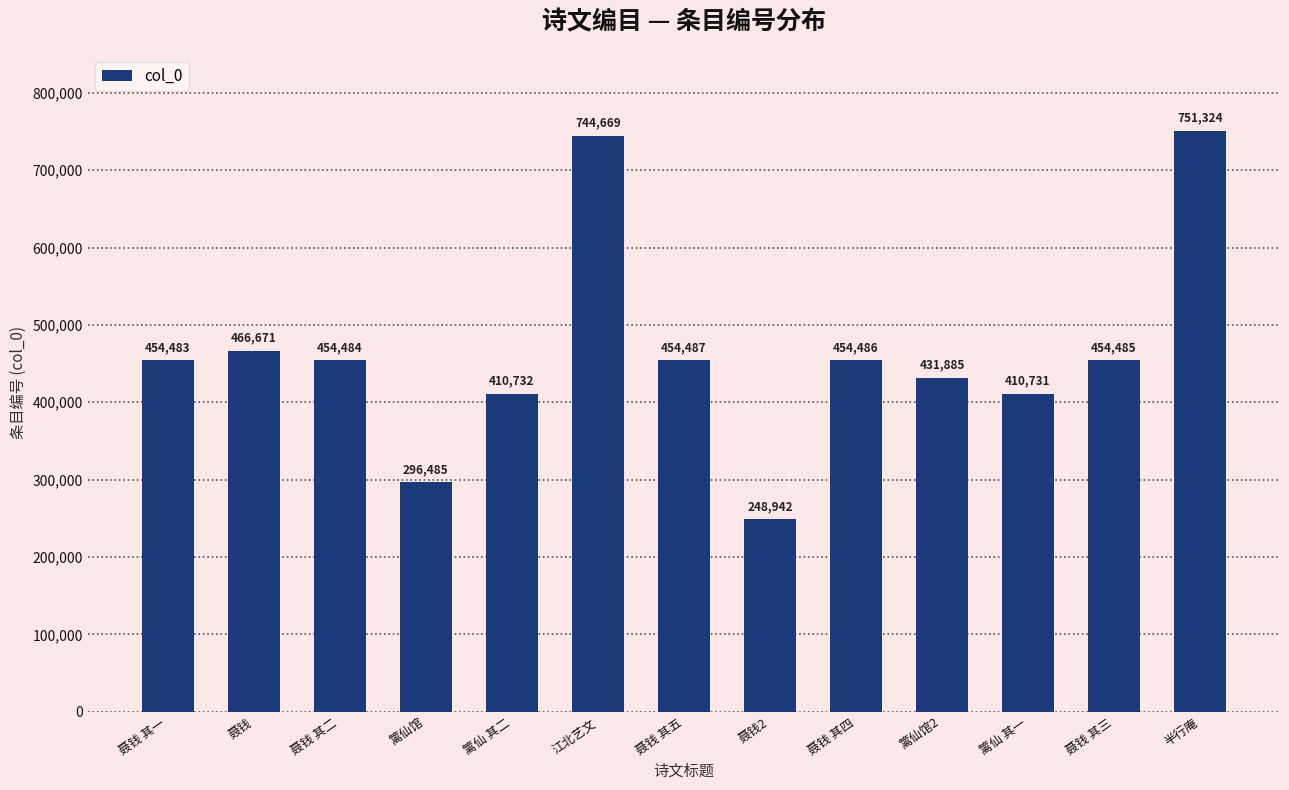

The chart shows a value of 131283 at 篱仙馆. True or false?

False